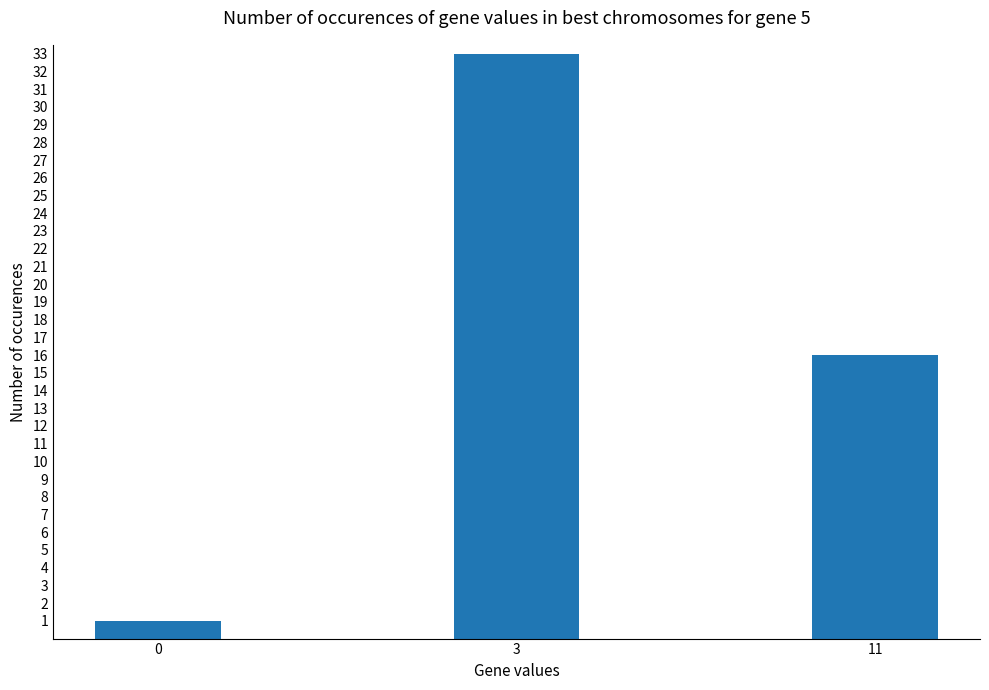

Which has a higher value, 0 or 3?

3